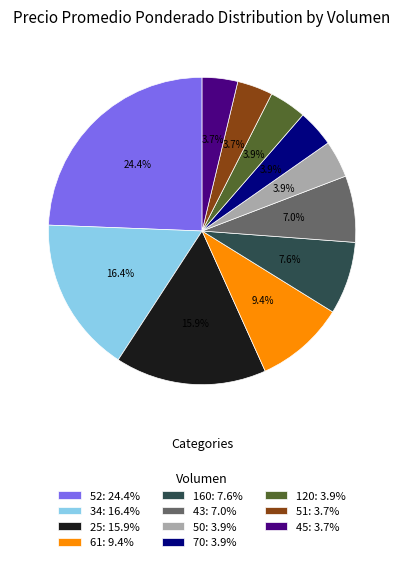

How much of the chart is everything except 45: 3.7%?

96.3%